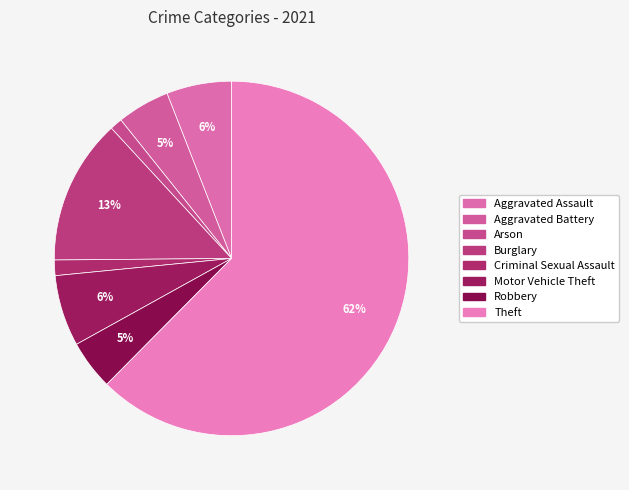

Rank the categories by value from lowest to highest.

Arson, Criminal Sexual Assault, Robbery, Aggravated Battery, Aggravated Assault, Motor Vehicle Theft, Burglary, Theft